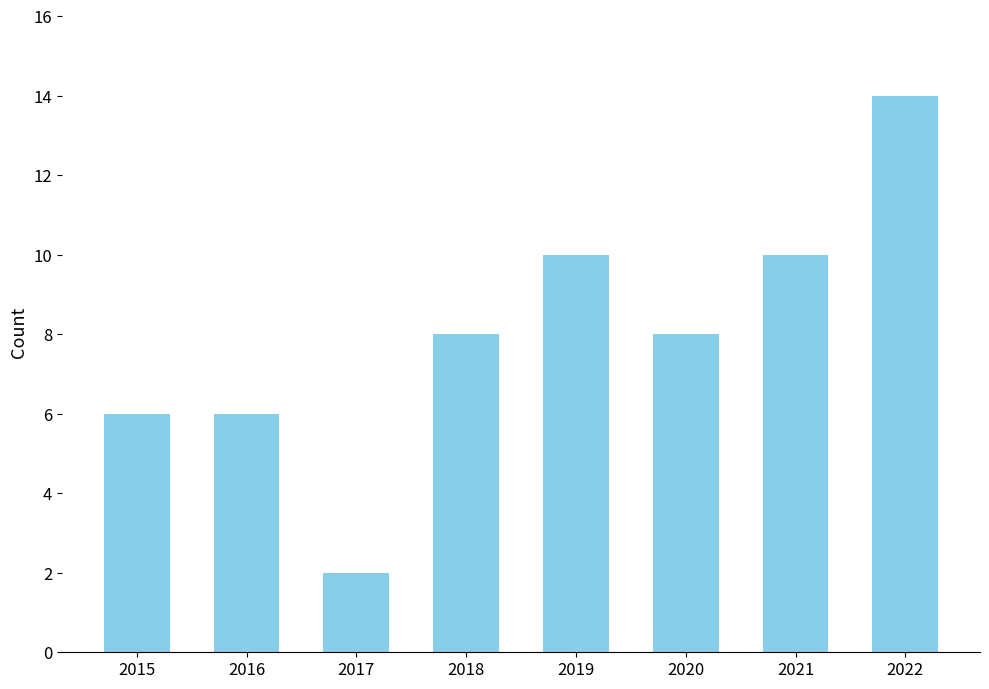

How many values are between 6 and 10?

6